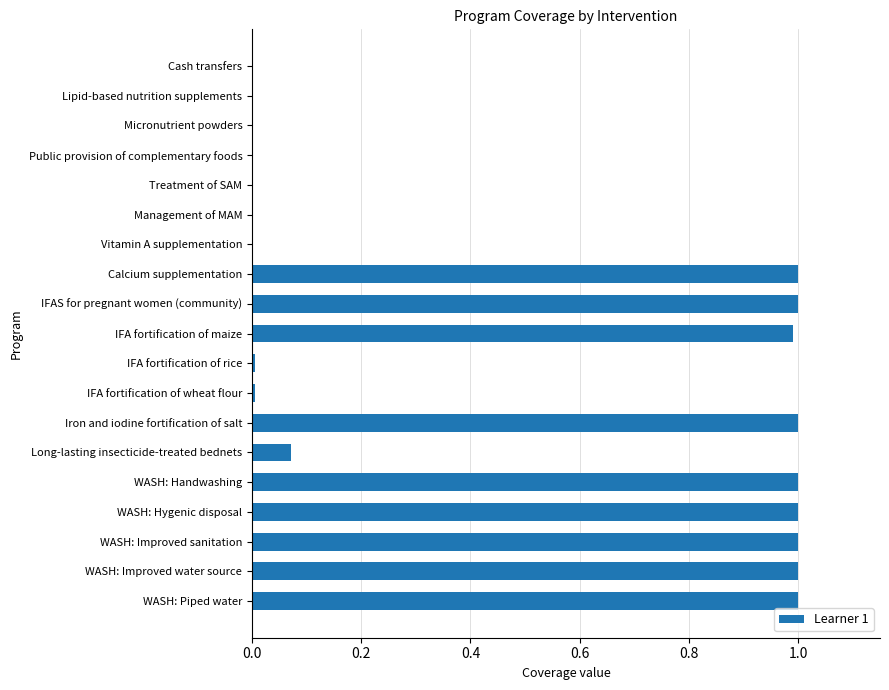

Is it true that the value at Lipid-based nutrition supplements is -0.6?

False